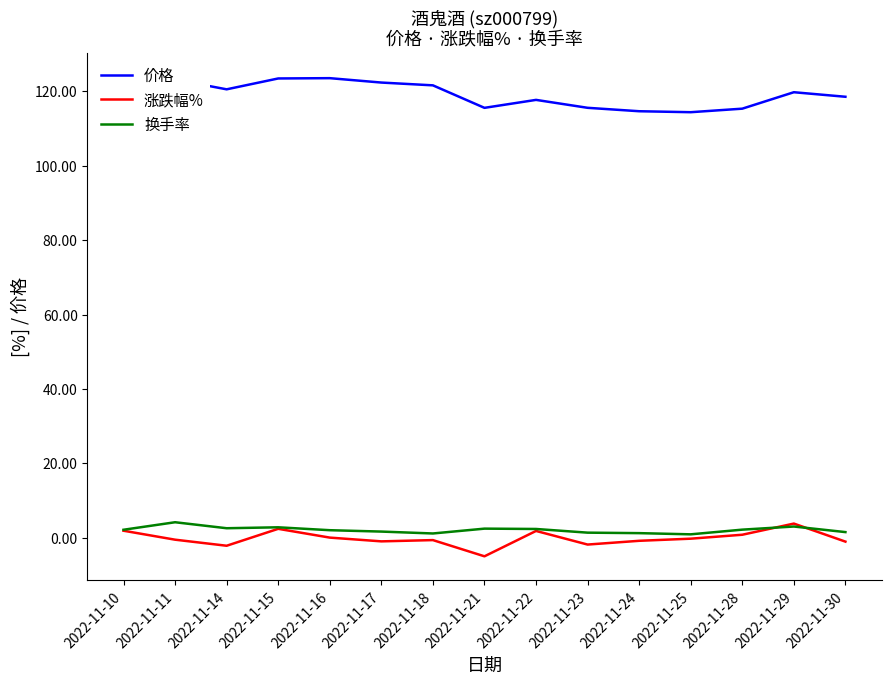

How many series are shown in this chart?

3